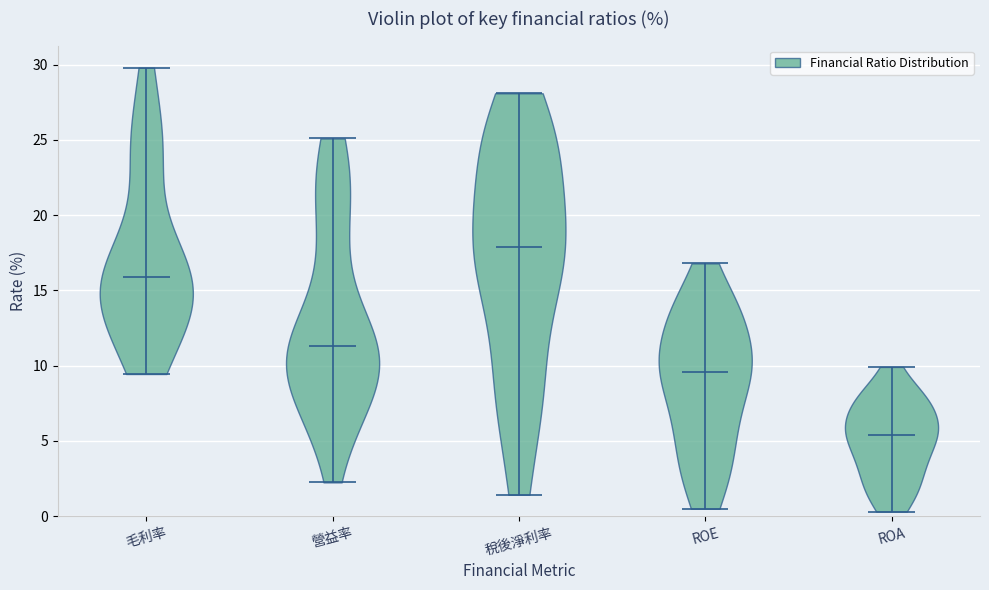

Reading left to right, read every violin against the y-axis: where its median line is, and the lowest and highest points it reaches. The values are not printed on the chart, so give them approximately, as read against the axis.

毛利率: median line 16.0, lowest point 9.5, highest point 30.0
營益率: median line 11.5, lowest point 2.5, highest point 25.0
稅後淨利率: median line 18.0, lowest point 1.5, highest point 28.0
ROE: median line 9.5, lowest point 0.5, highest point 17.0
ROA: median line 5.5, lowest point 0.5, highest point 10.0